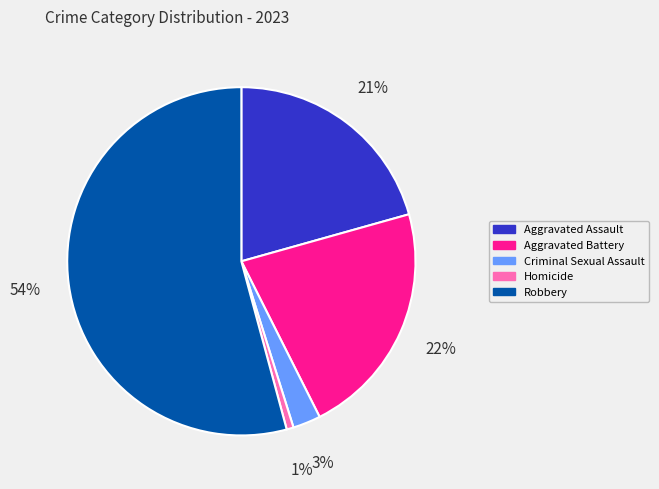

Is it true that Aggravated Assault is 21% of the pie?

True